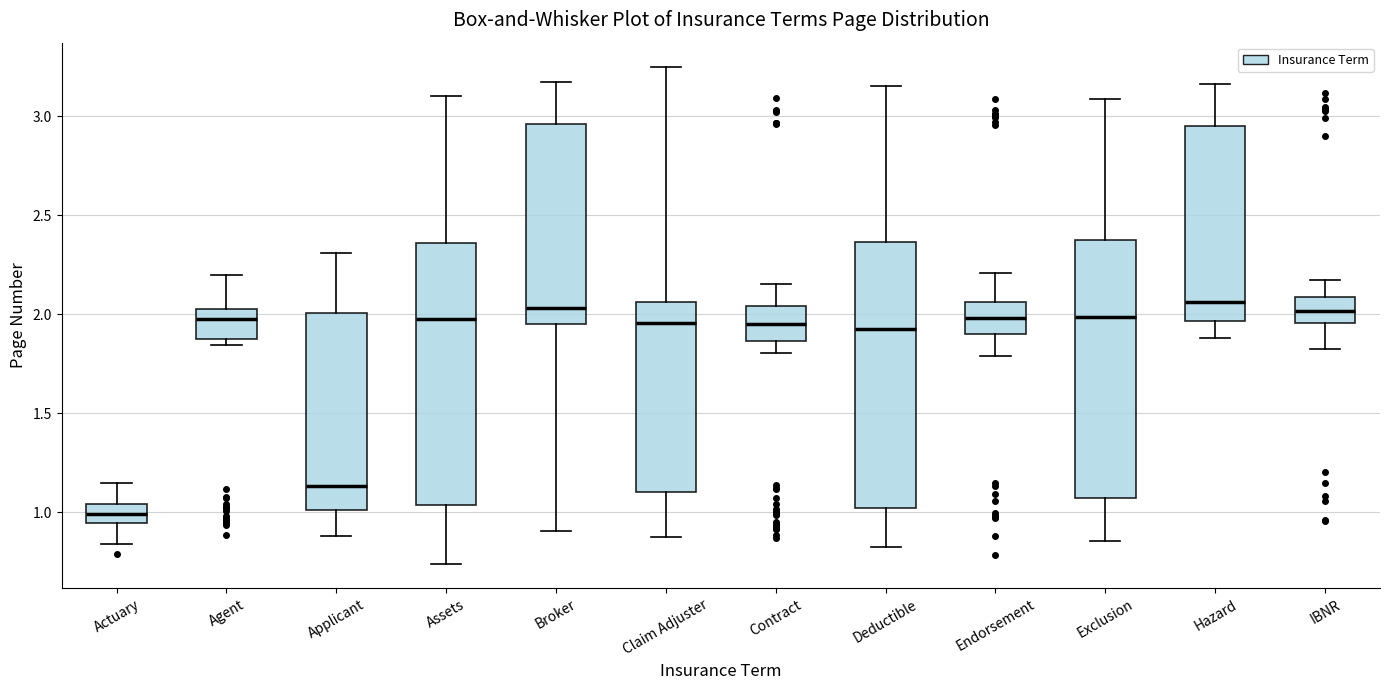

Which box's median line is the lowest?

Actuary